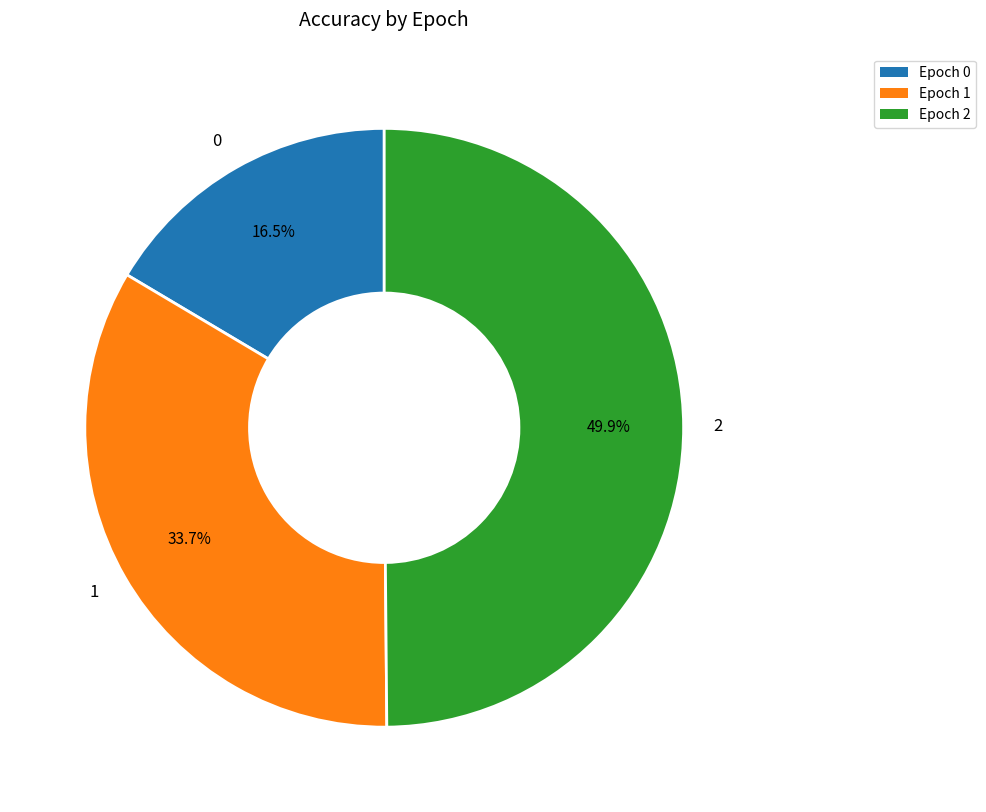

Rank the categories by value from highest to lowest.

2, 1, 0